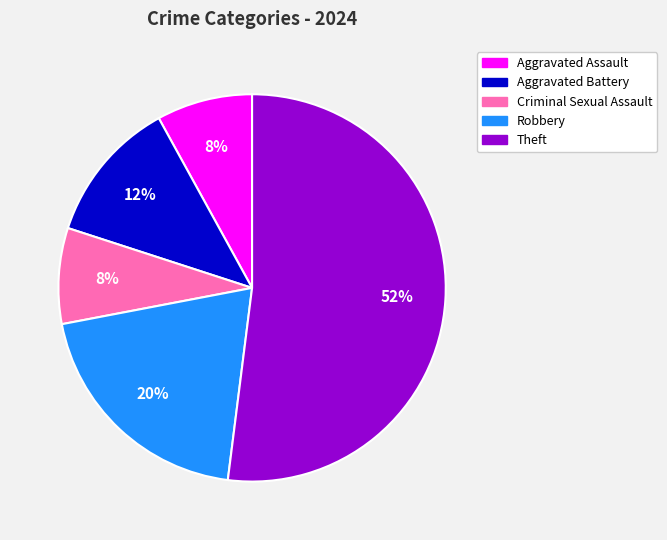

Do Aggravated Battery and Theft together represent more than half of the pie?

Yes